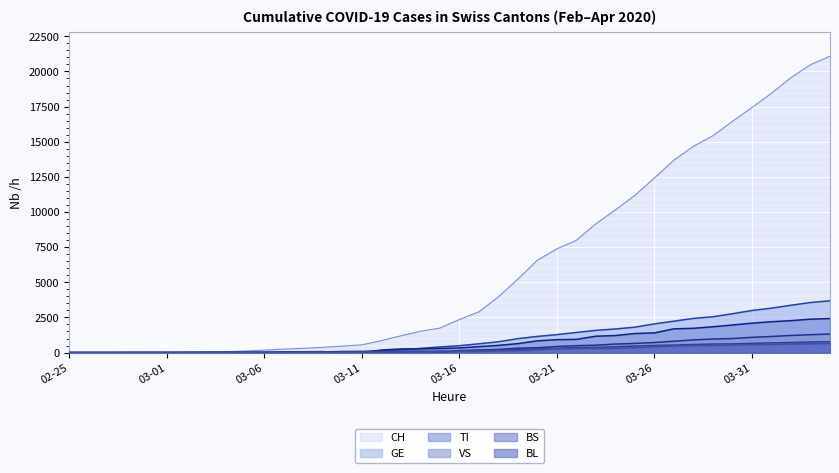

How many lines are shown in the chart?

6